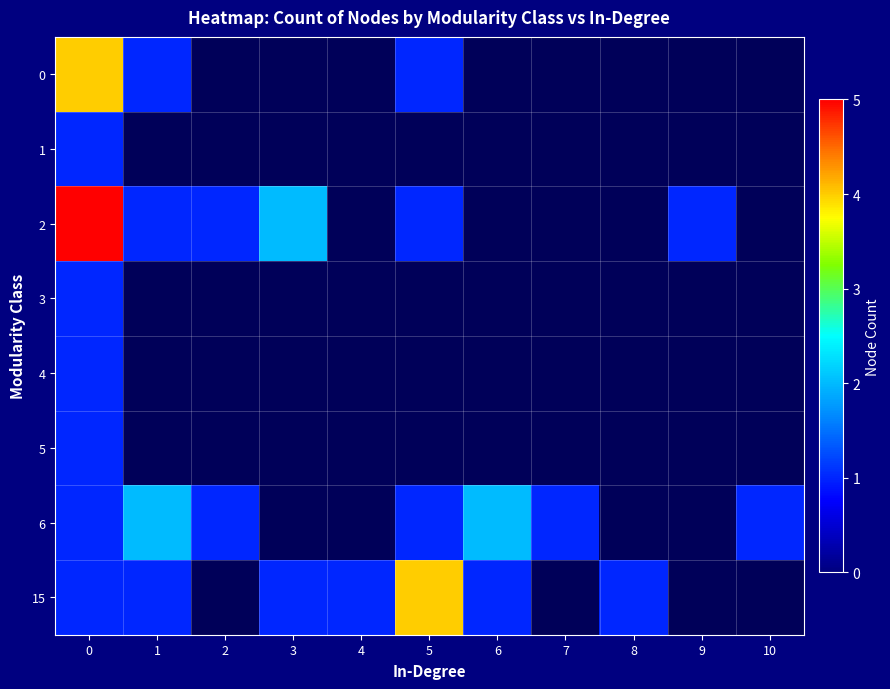

Read the row_4 value at 0.

1.0